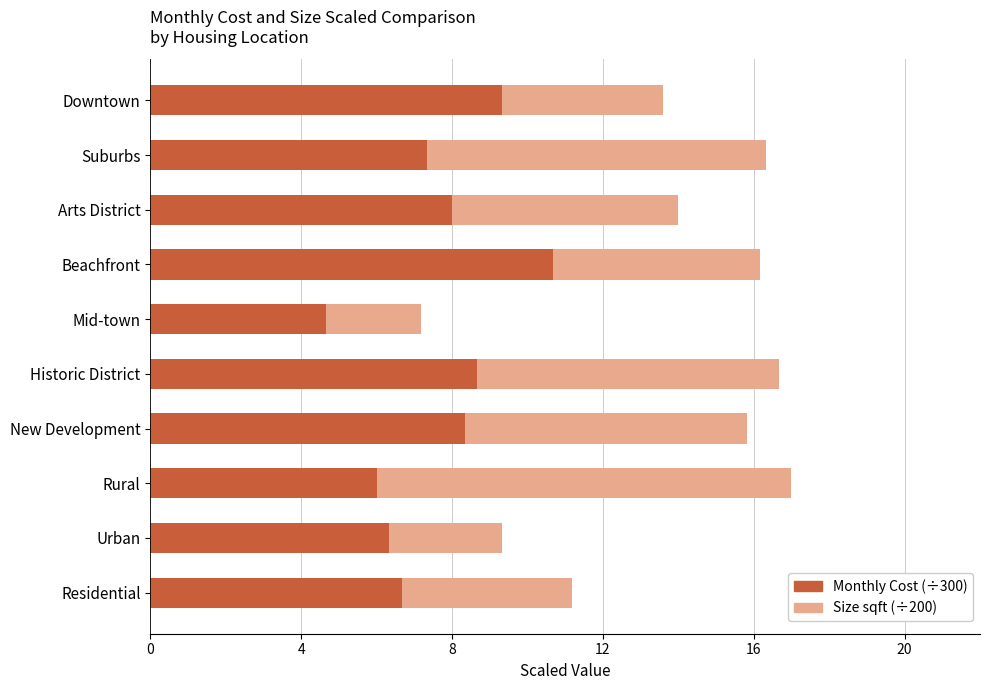

What is the total value across all series at New Development?

15.8